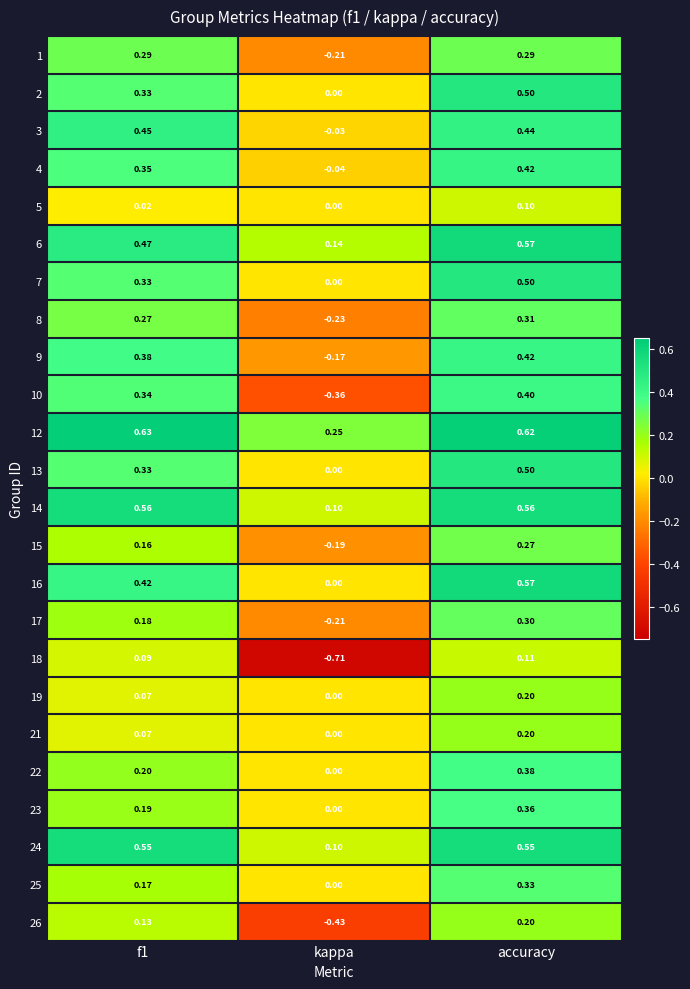

At which category is the sum across all series the highest?

accuracy